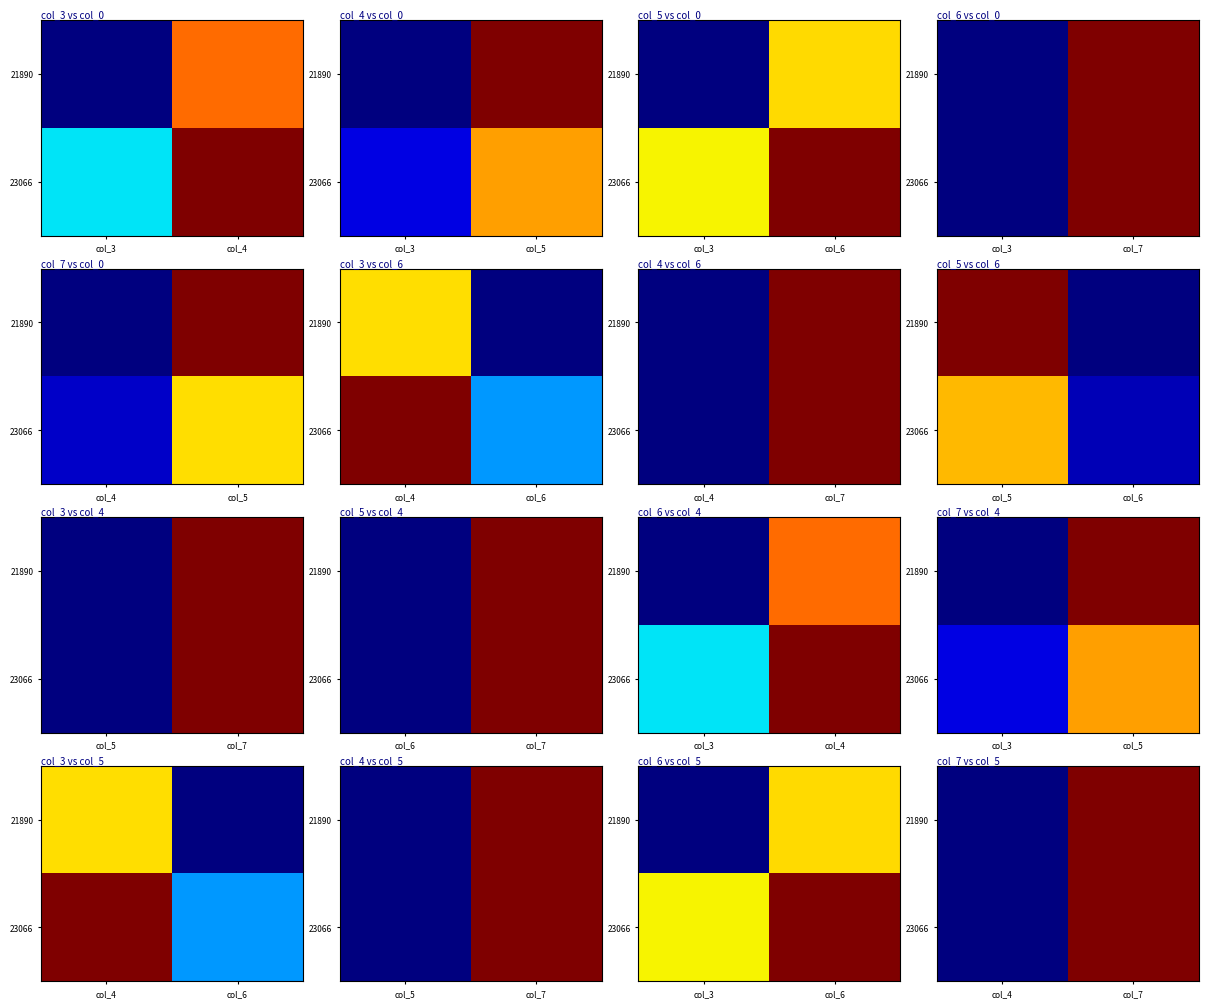

True or false: 21890 has a value of 29127.6 at col_7.

False